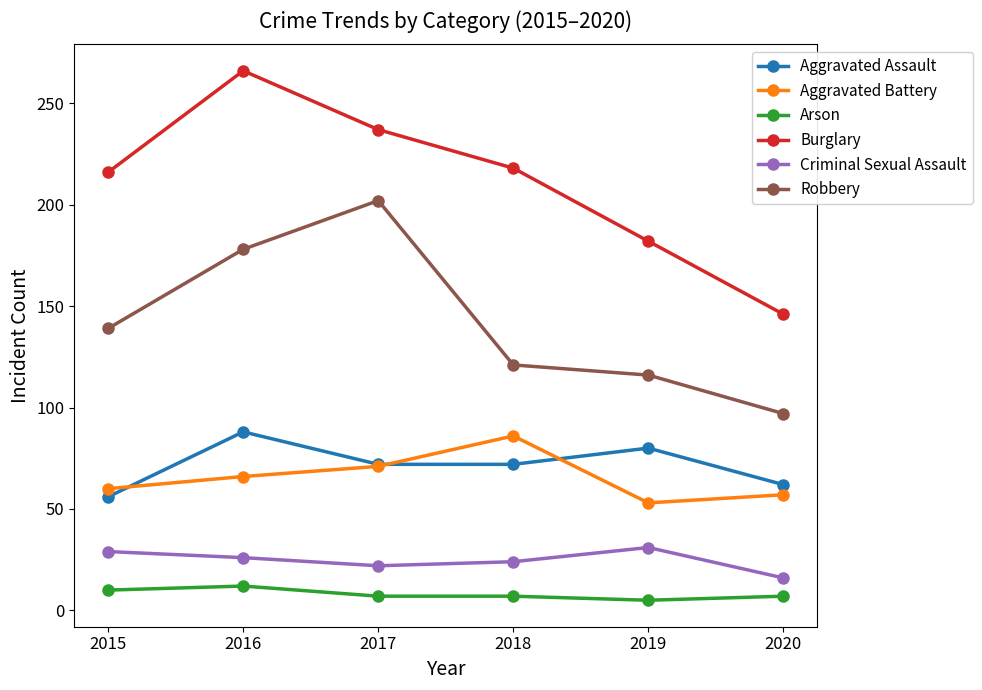

What is the difference between the second highest and minimum values in the Arson series?

5